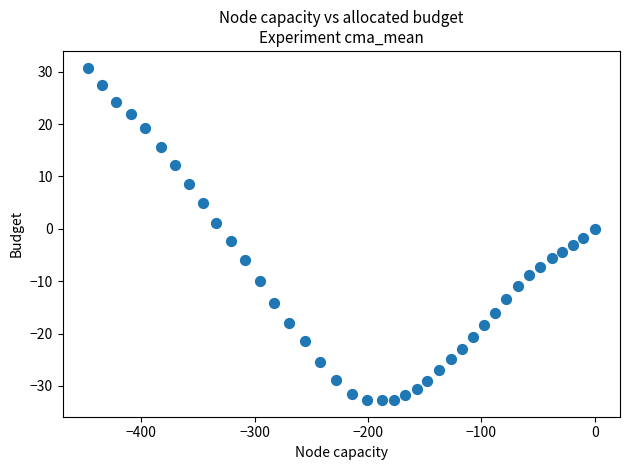

What is the range of Y values (max minus min)?

63.5